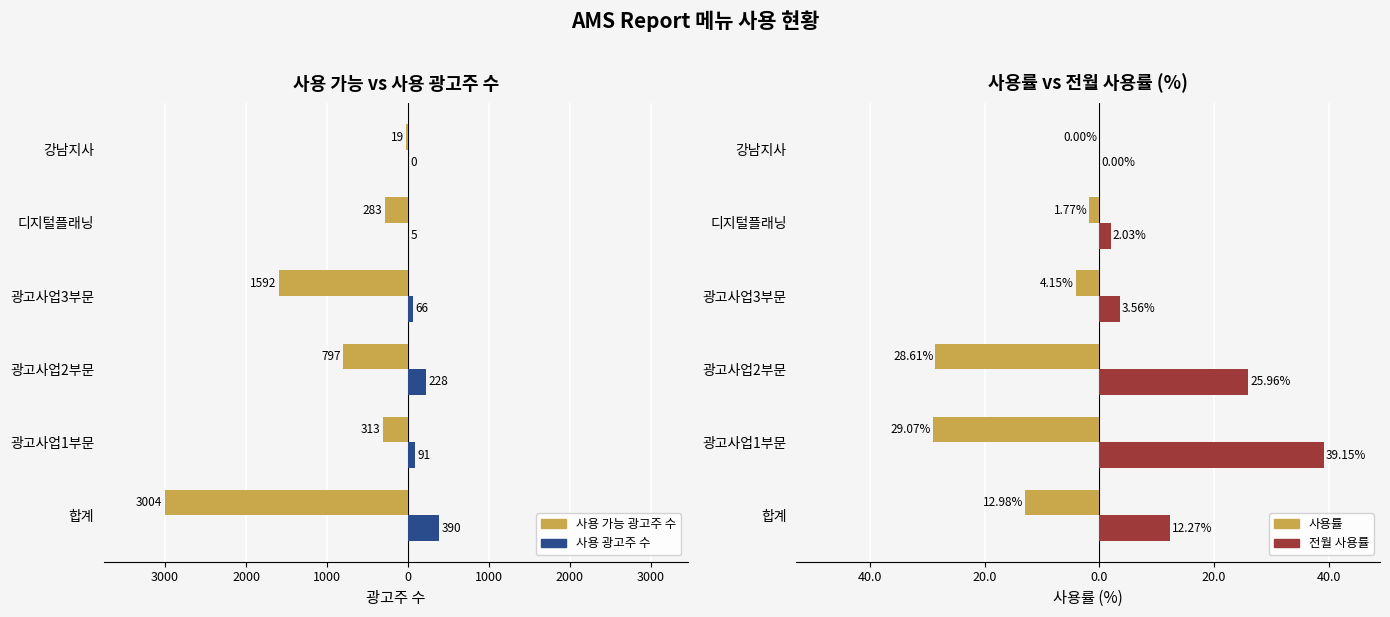

How many groups of bars are there?

6